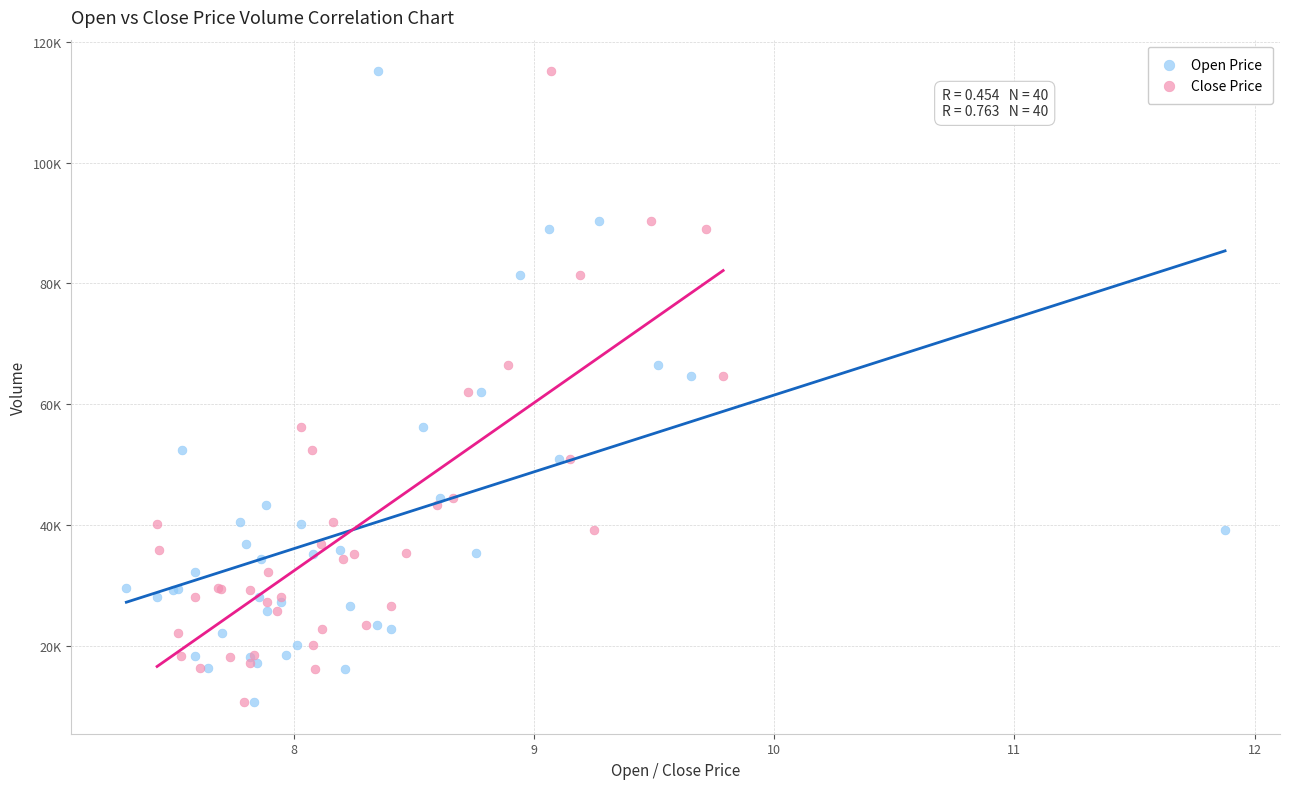

What are all the series names shown in the legend?

Open Price, Close Price